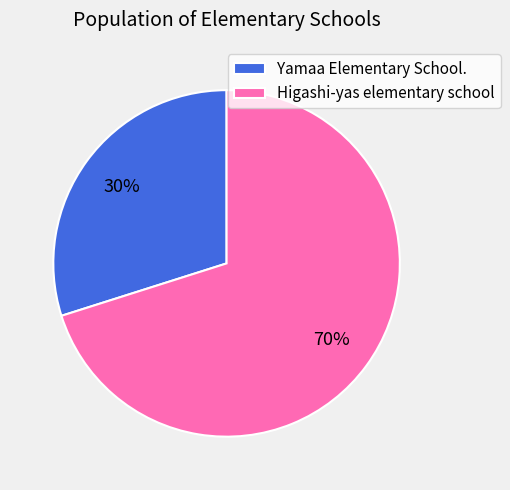

To the nearest percent, what percentage of the pie is Yamaa Elementary School.?

30%